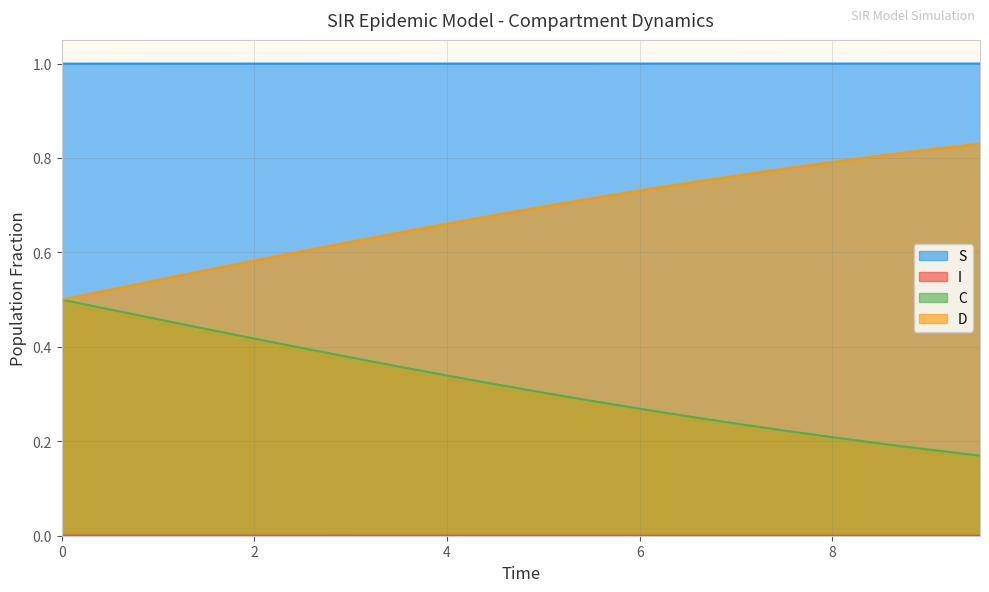

True or false: C and S cross at least once.

False